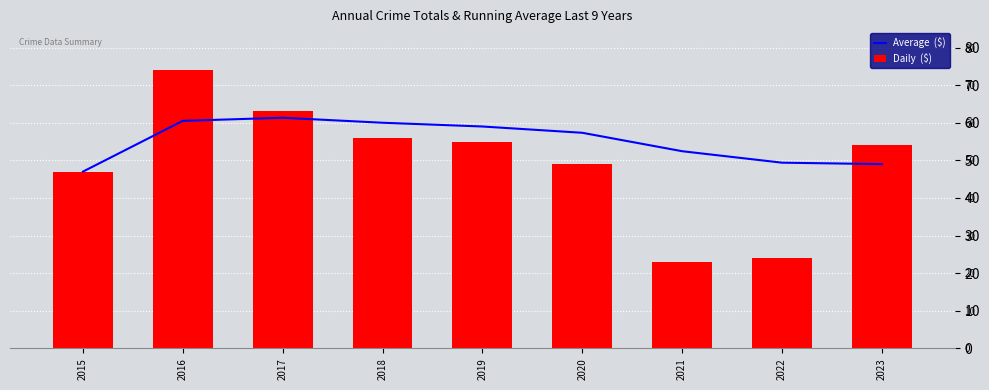

At which label does Daily  ($) first exceed 54?

2016